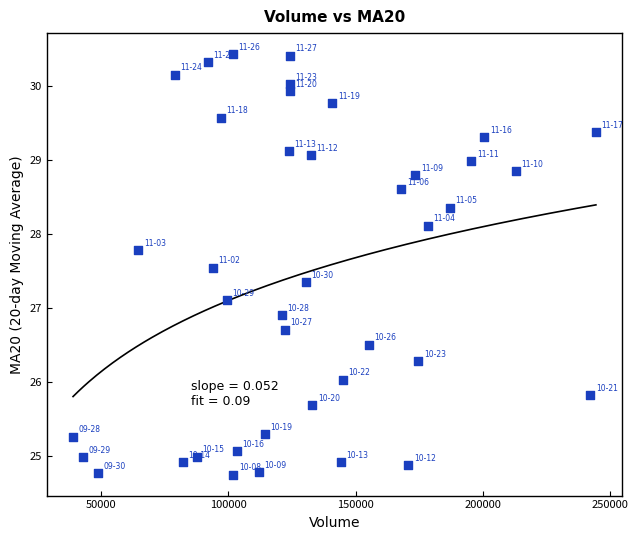

What is the range of Y values (max minus min)?

5.7